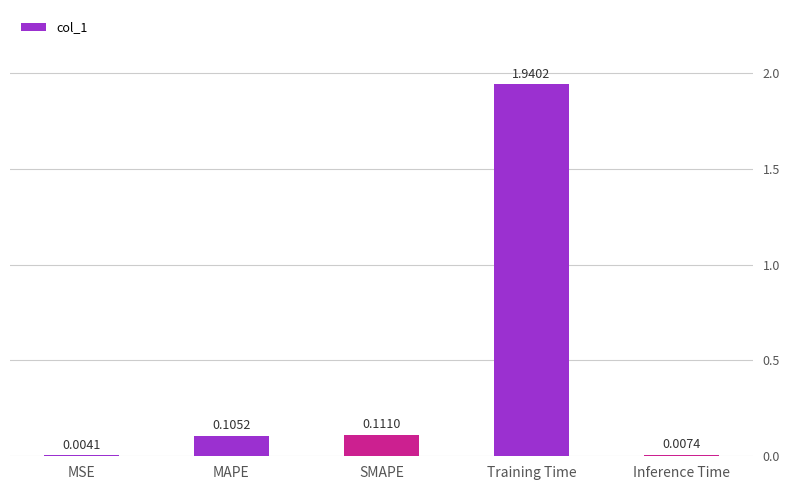

Where is the data nearest to the value 0?

MSE